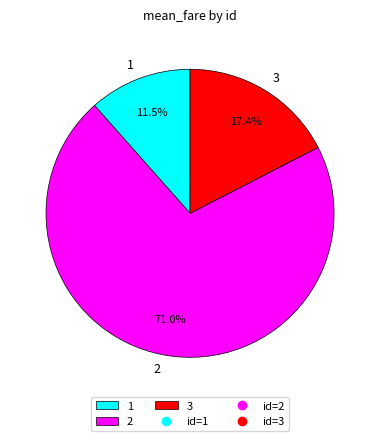

What is the smallest slice in the pie chart?

1